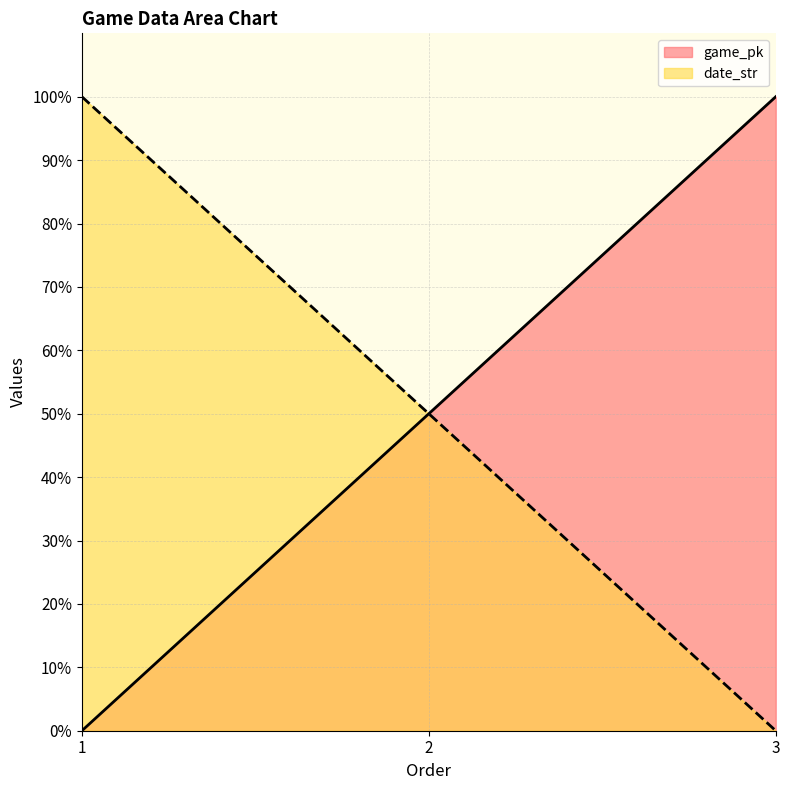

List the series in order of their peak value, lowest first.

game_pk, date_str